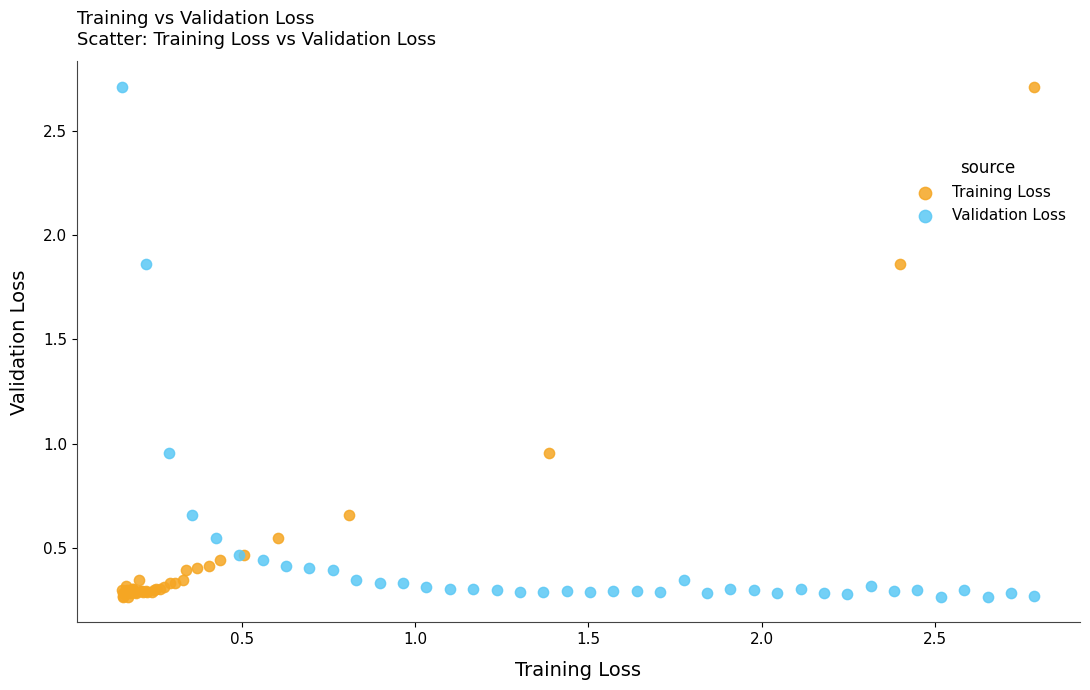

What are all the series names shown in the legend?

Training Loss, Validation Loss